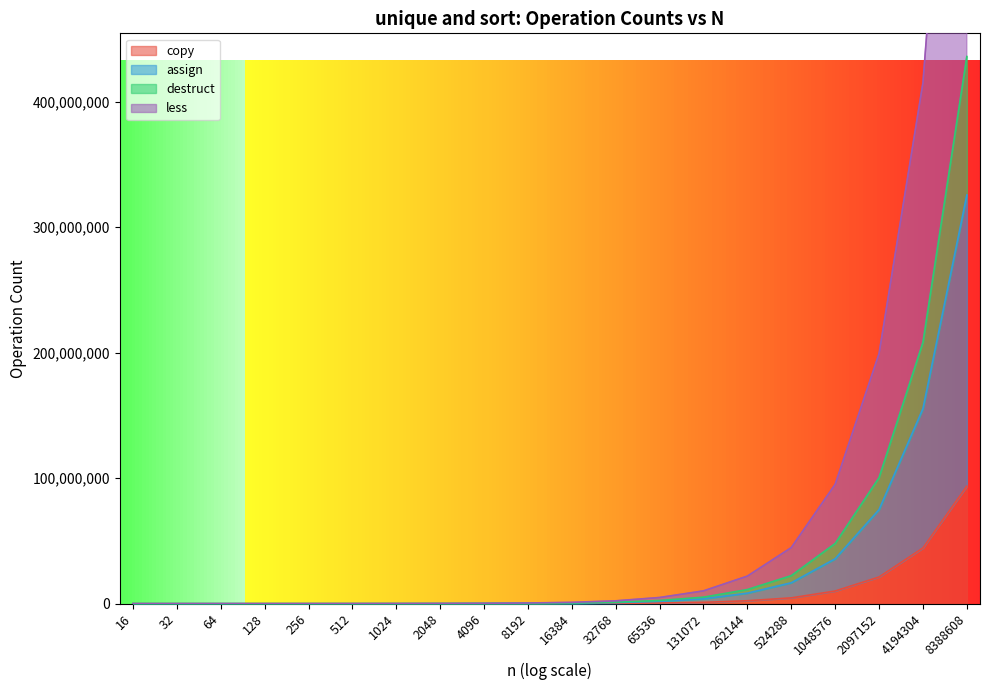

Is it true that assign equals 535654 at 16384?

True